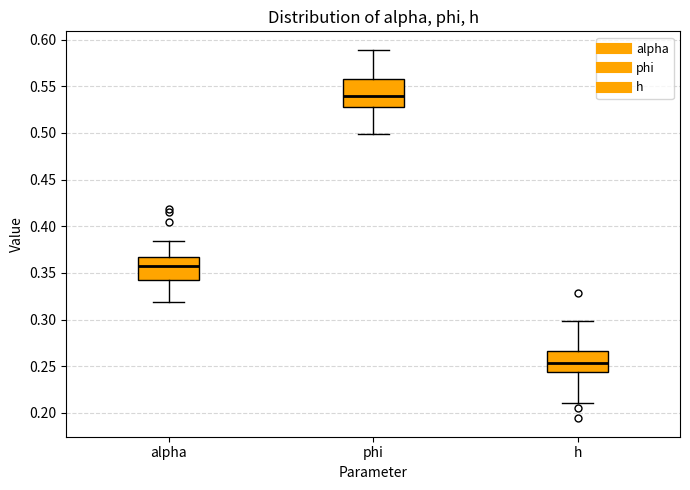

Which box's median line is the lowest?

h